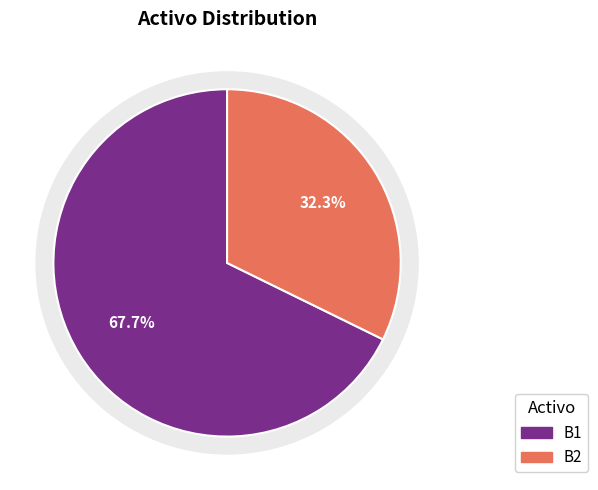

Do B2 and B1 together represent more than half of the pie?

Yes